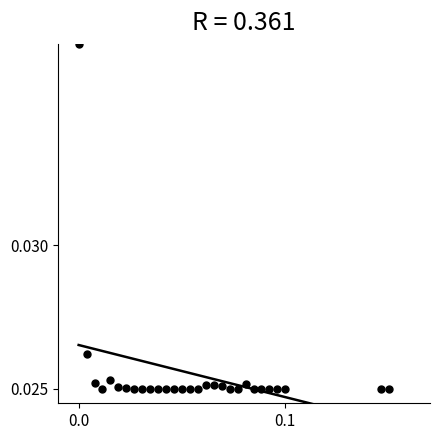

Count the number of points in this scatter plot.

29